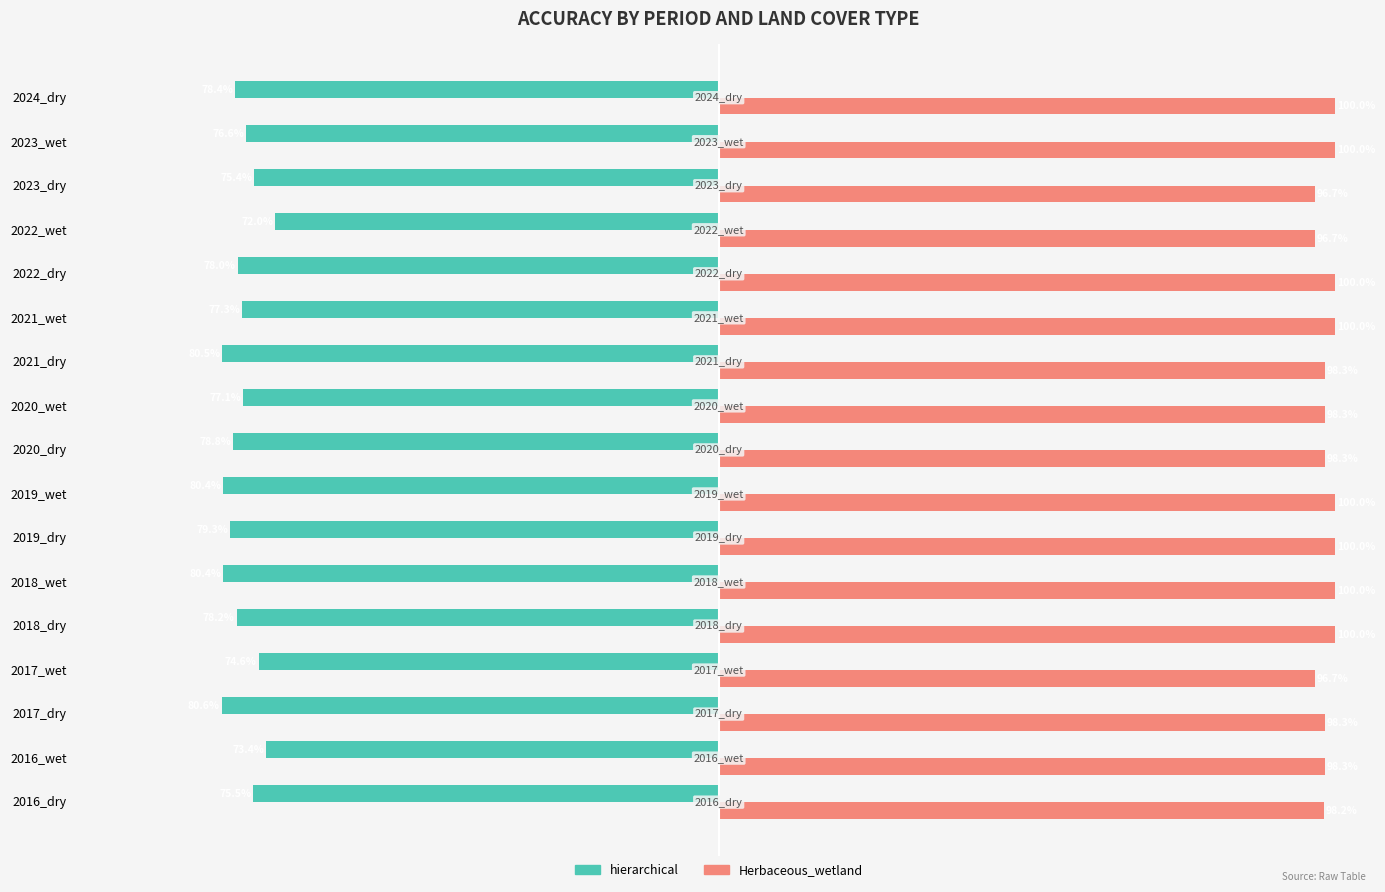

What are all the series names shown in the legend?

hierarchical, Herbaceous_wetland